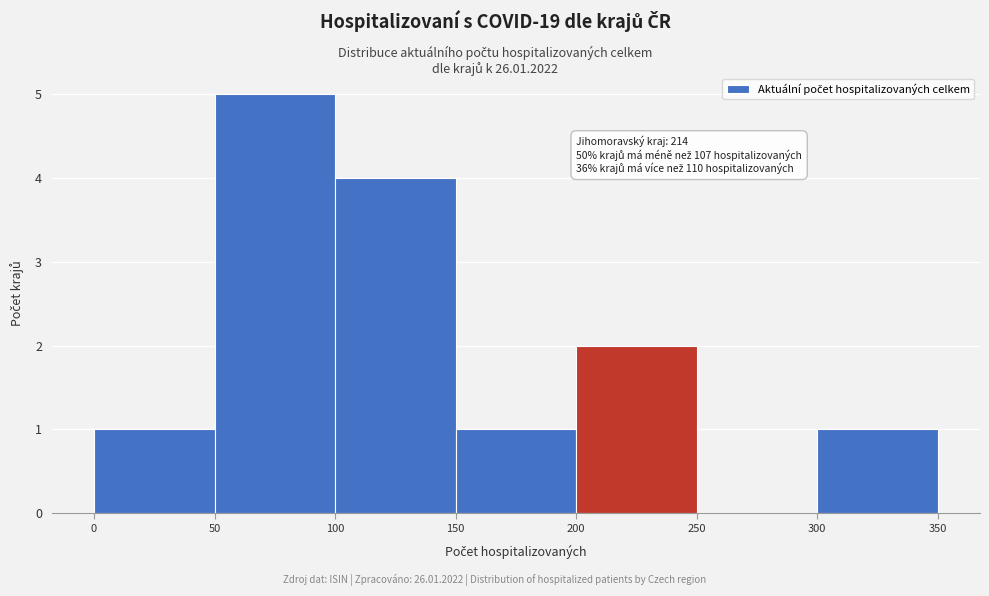

Over which range of the x-axis is the bar tallest?

50 to 100